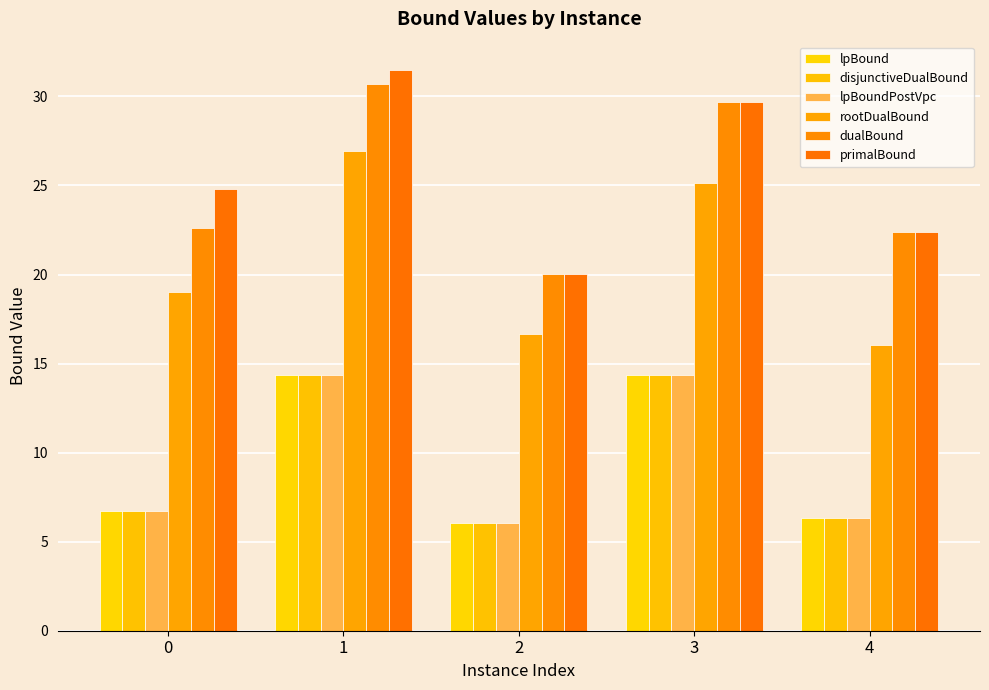

Between 4 and 3, which is larger?

3